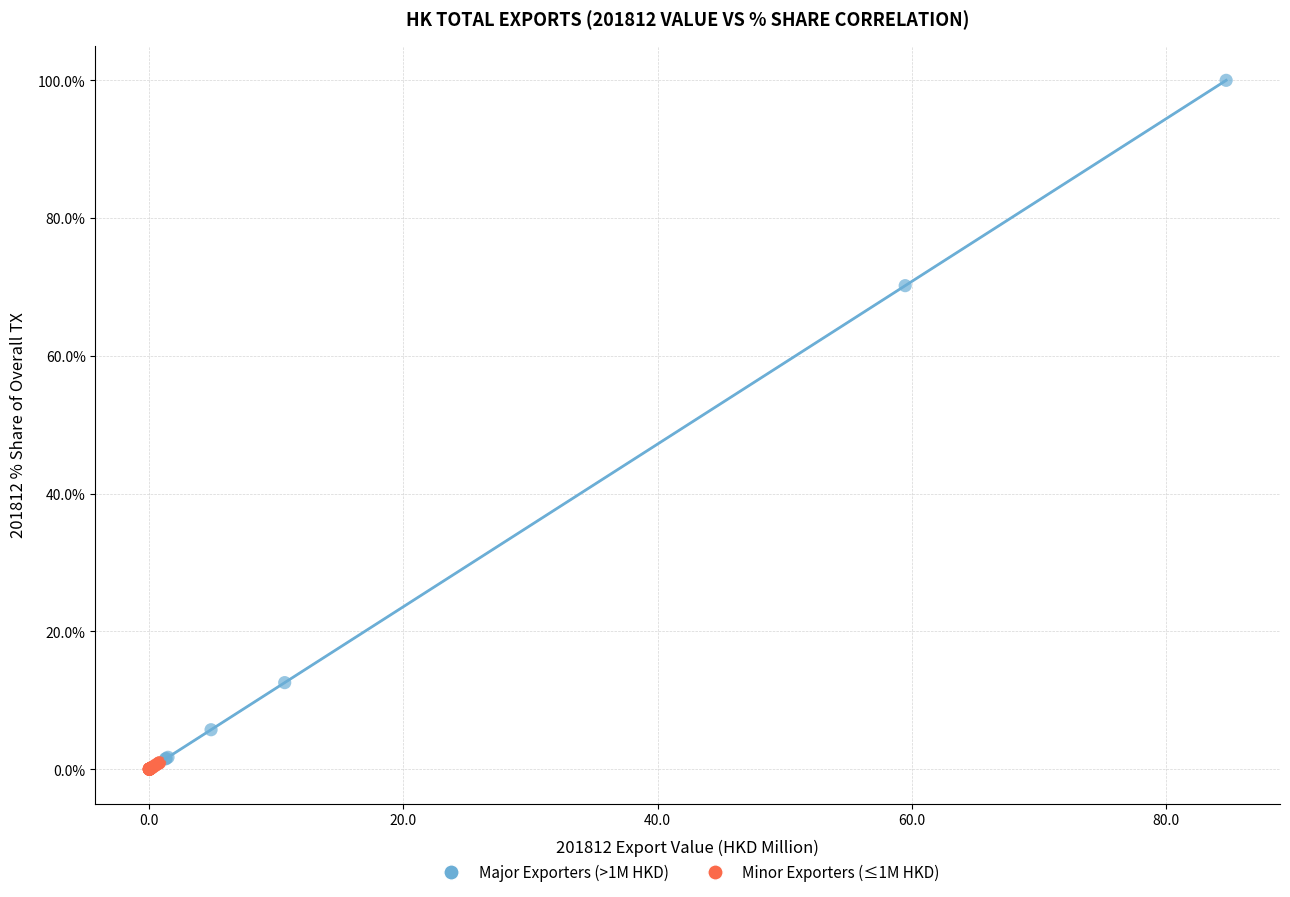

Which series reaches the maximum Y coordinate?

Major Exporters (>1M HKD)